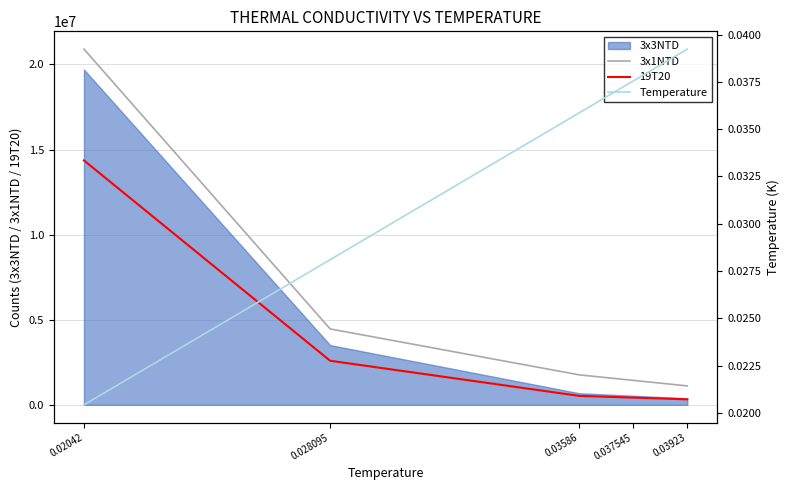

At how many categories does at least one series exceed 12494194?

1